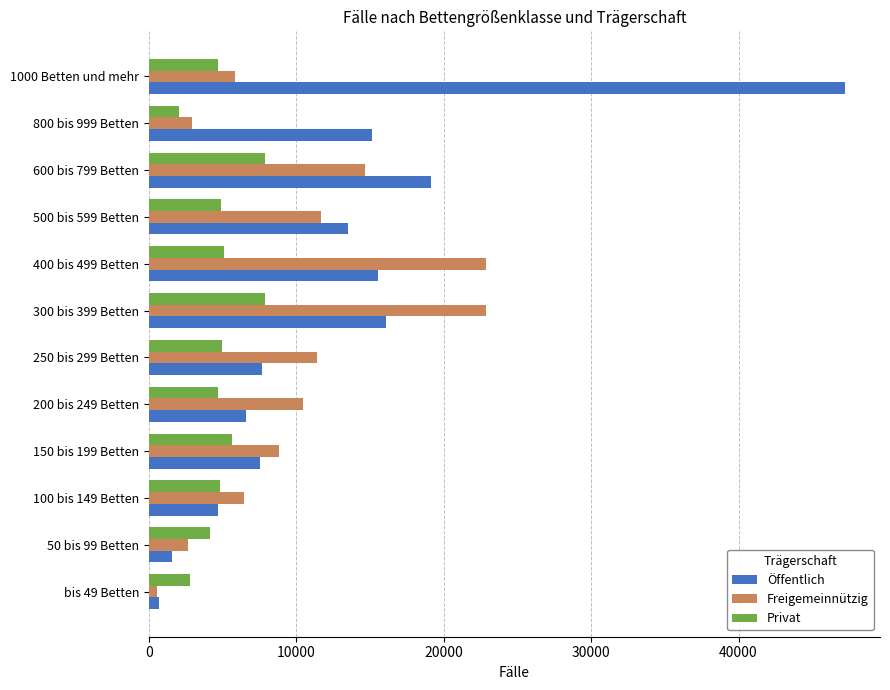

What is the average value of the Privat series?

4969